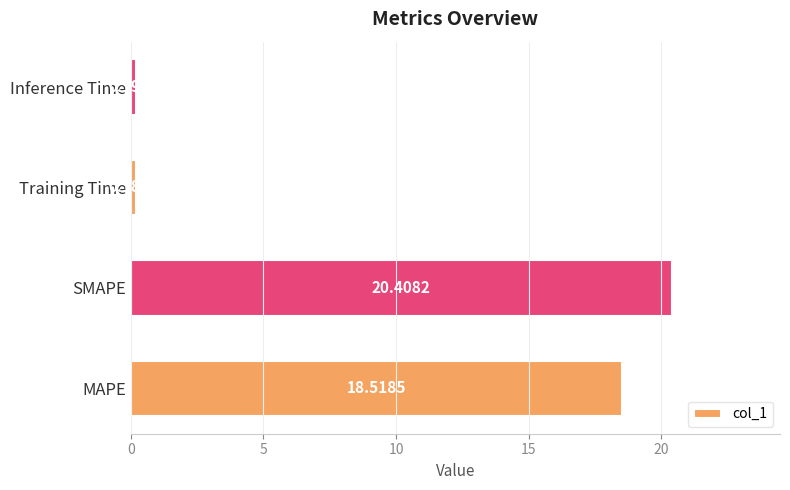

What is the change in value from SMAPE to Inference Time?

-20.2